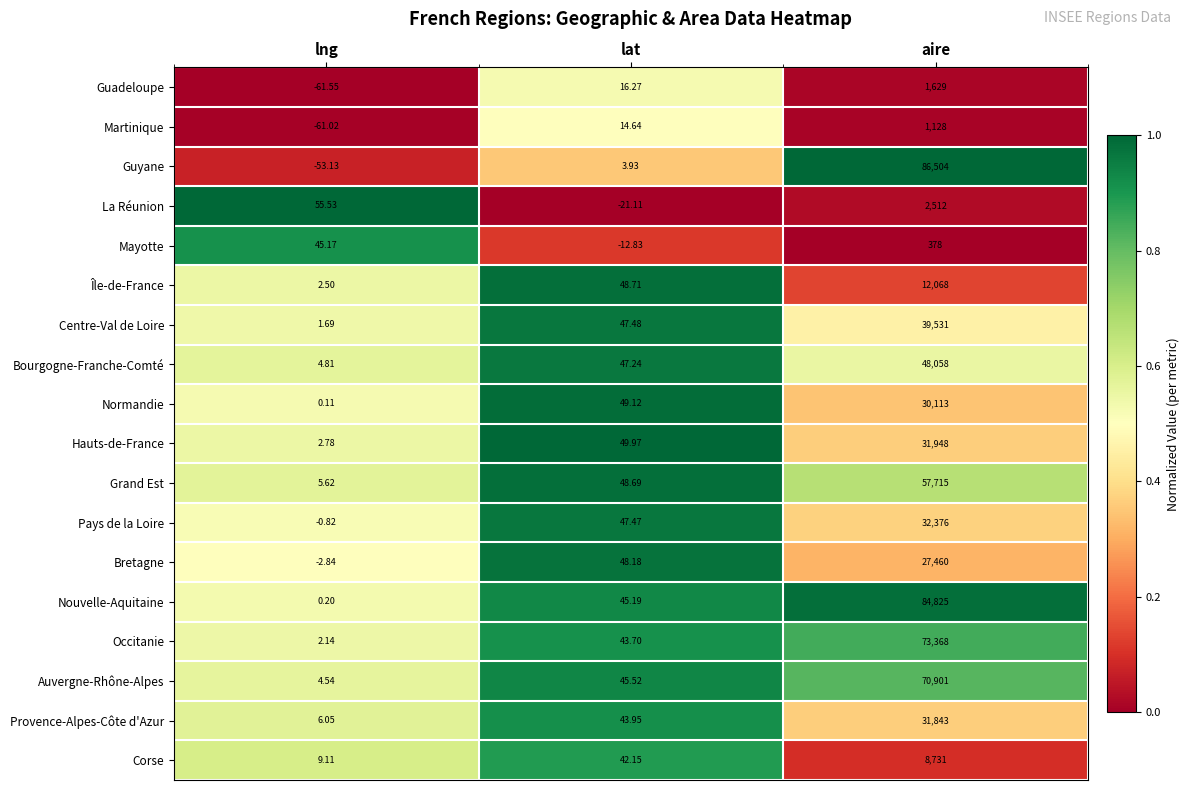

Which series has the largest total across all categories?

Guyane